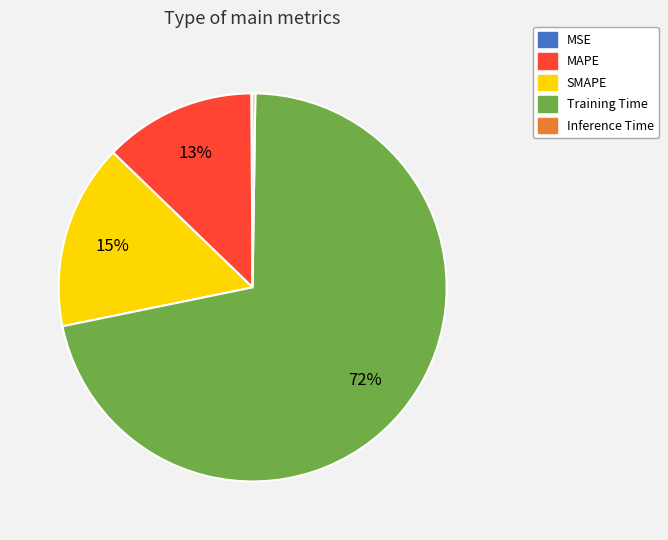

Is SMAPE the majority of the pie?

No